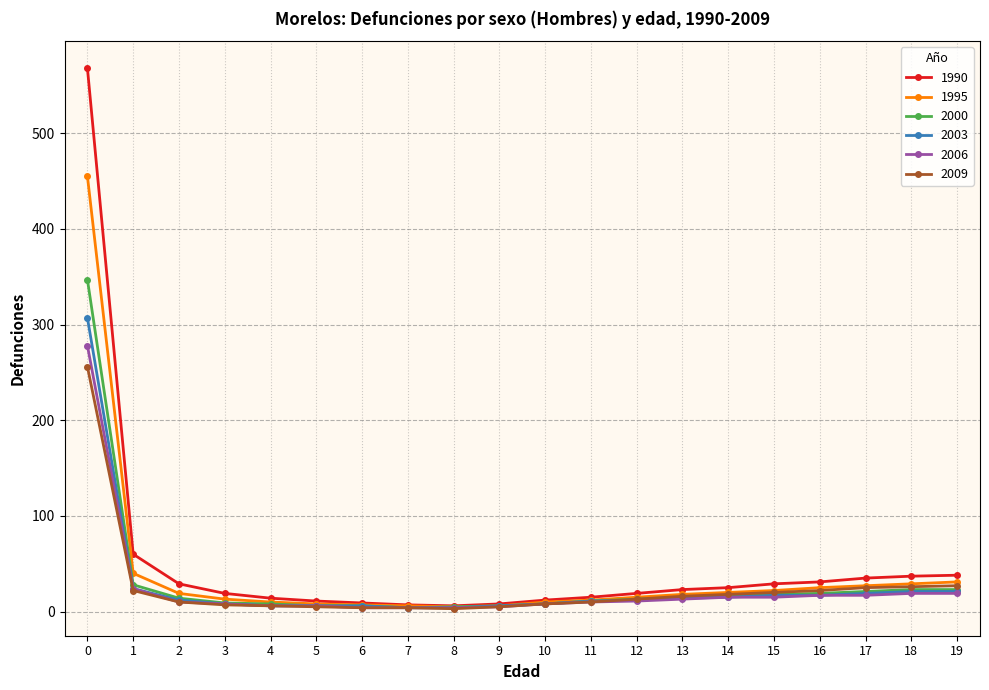

Which series has the widest spread of values?

1990